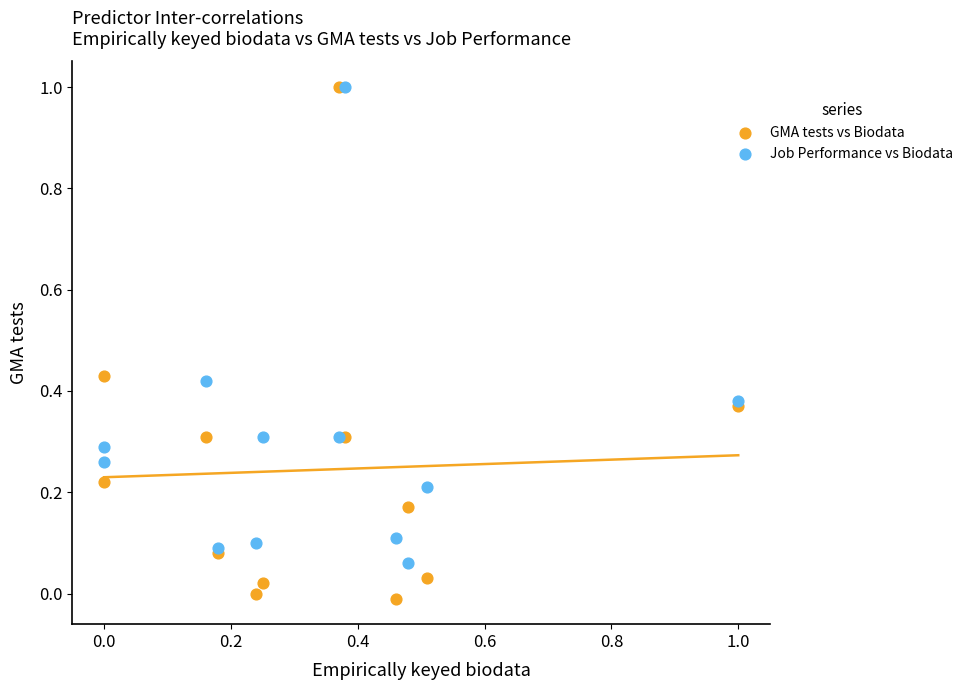

What are all the series names shown in the legend?

GMA tests vs Biodata, Job Performance vs Biodata